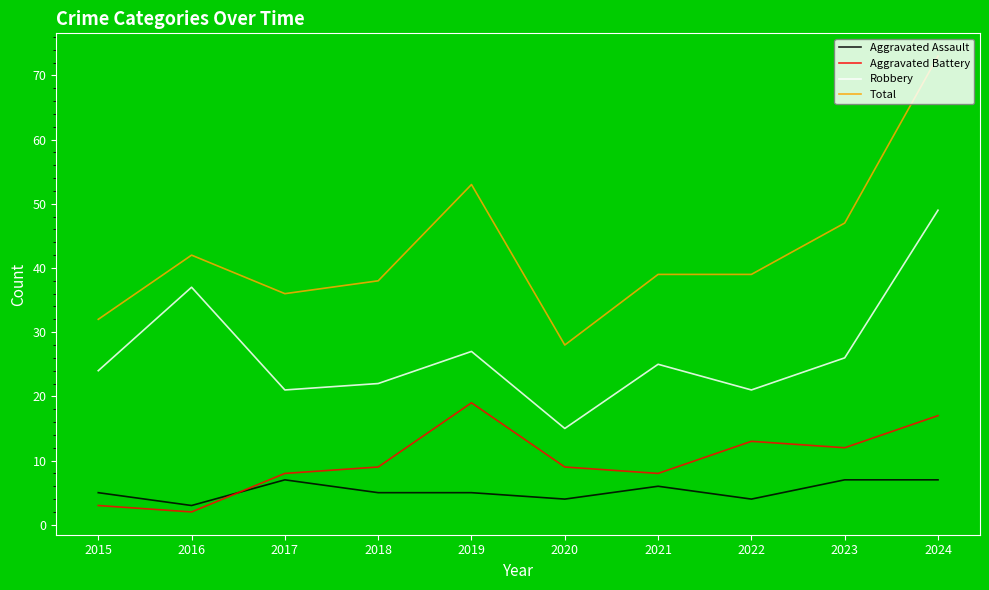

What is the average value of the Aggravated Assault series?

5